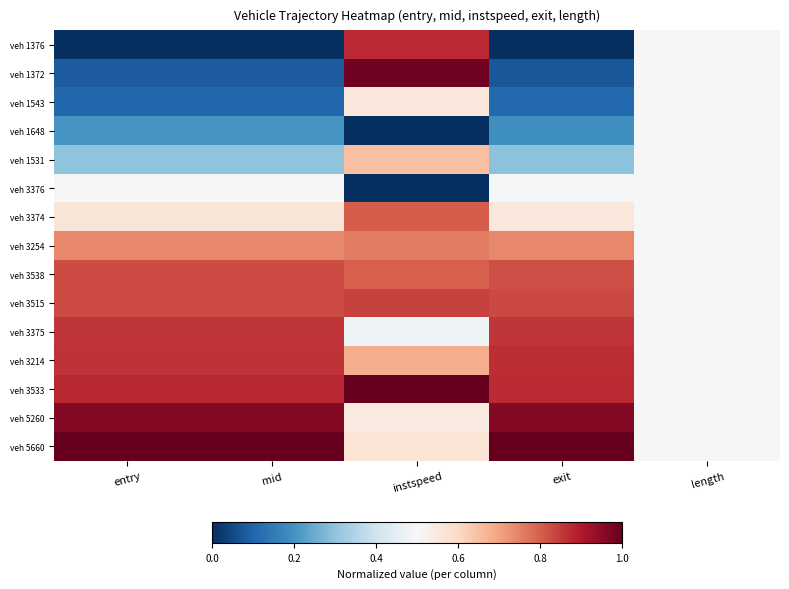

What is the total value across all series at entry?

8.7